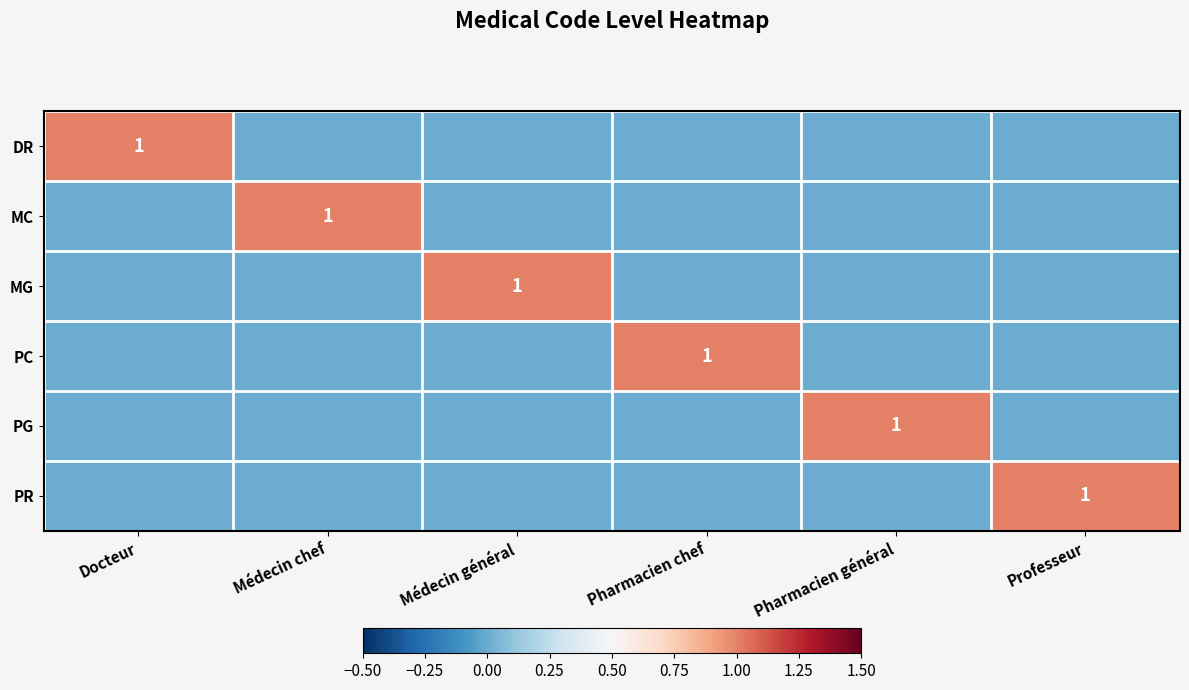

The PC series shows 1 at Pharmacien chef. True or false?

True